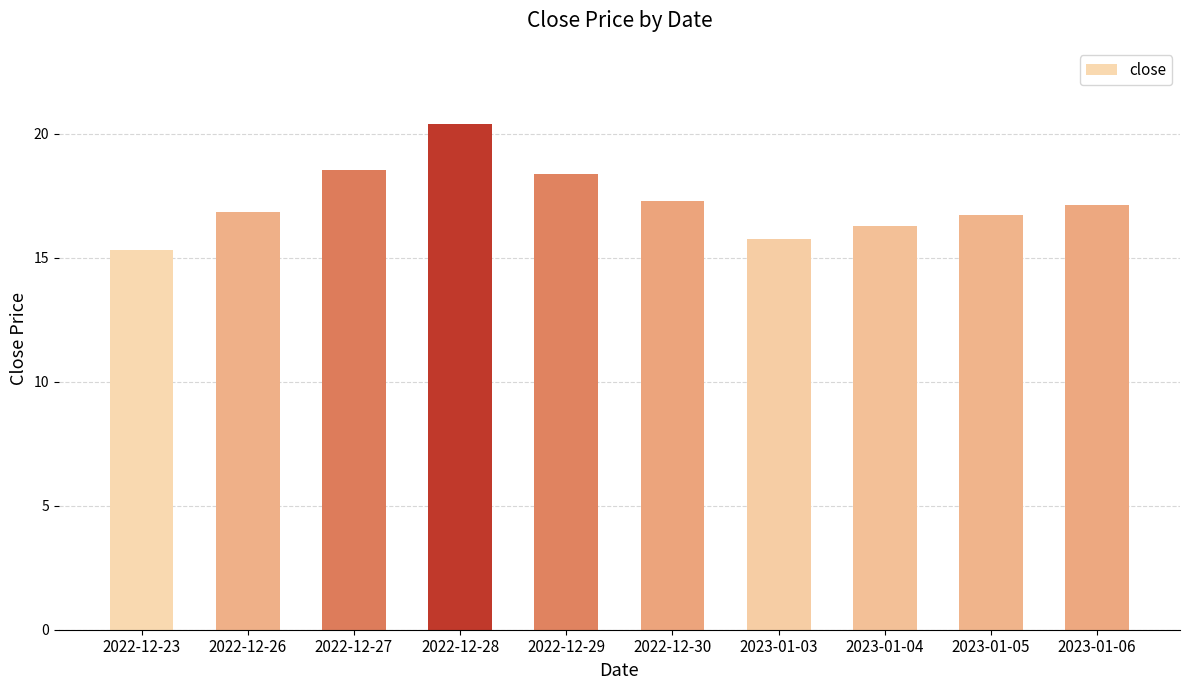

What is the difference between the maximum and minimum values?

5.1